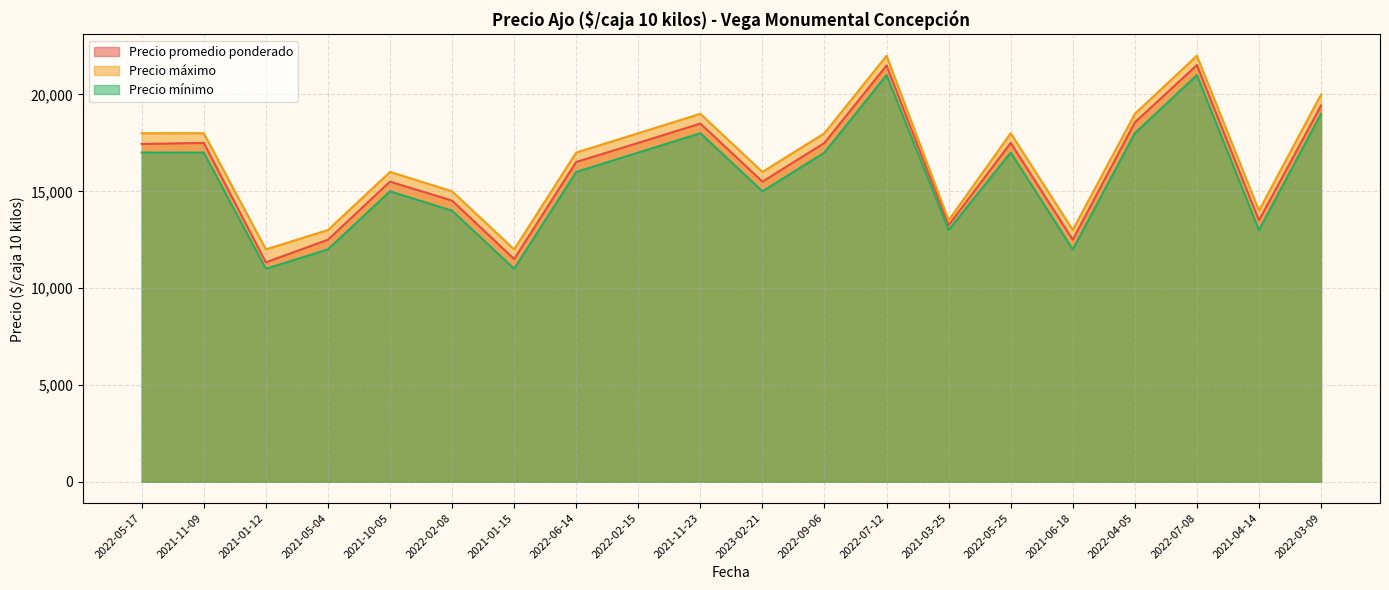

At which category is the sum across all series the highest?

2022-07-08